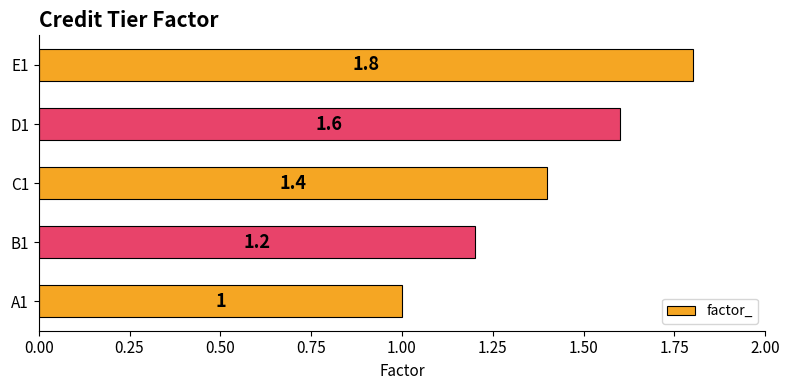

How many values are between 1 and 2?

5